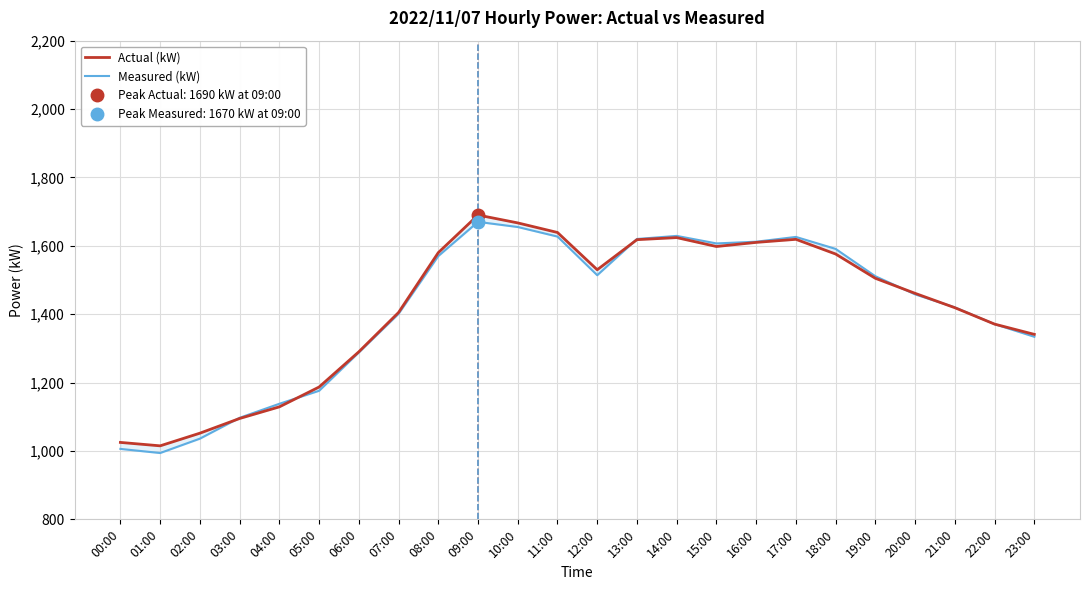

What is the label of the 10th point from the left?

09:00